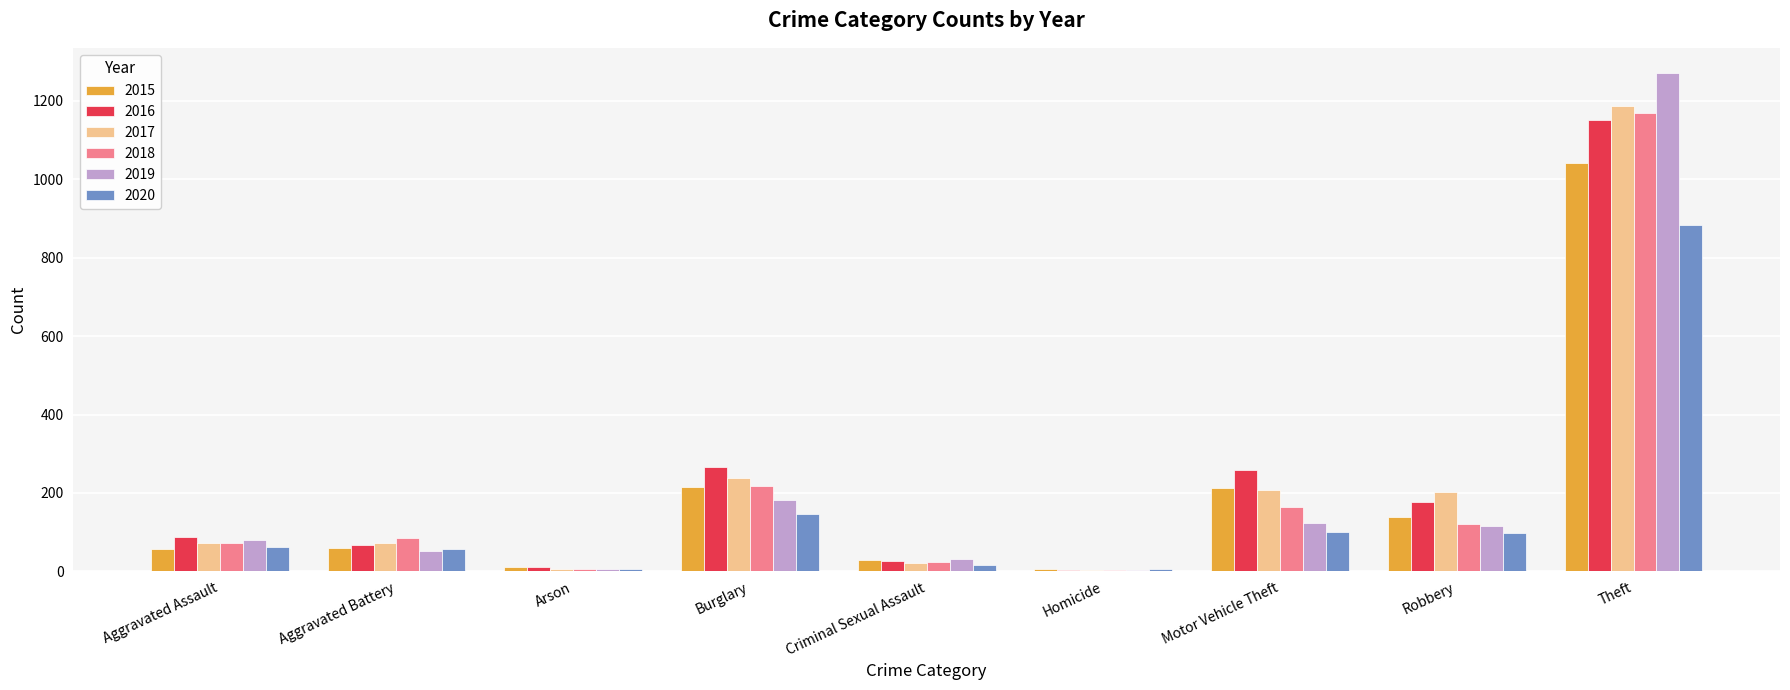

Which series changed the most between Homicide and Motor Vehicle Theft?

2016